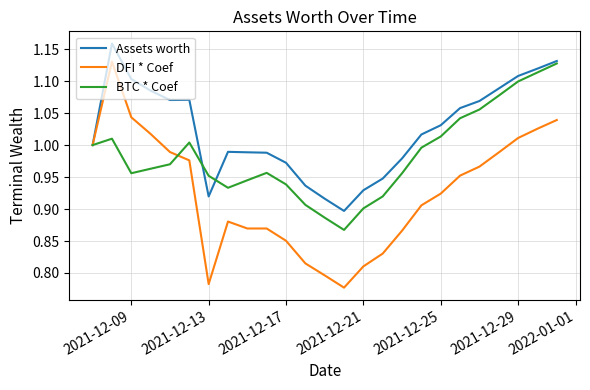

Which series has the largest total across all categories?

Assets worth